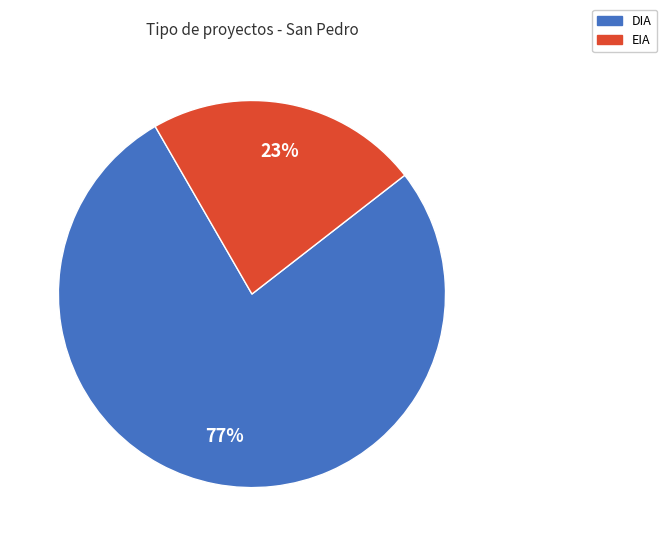

Which slice is the smallest?

EIA